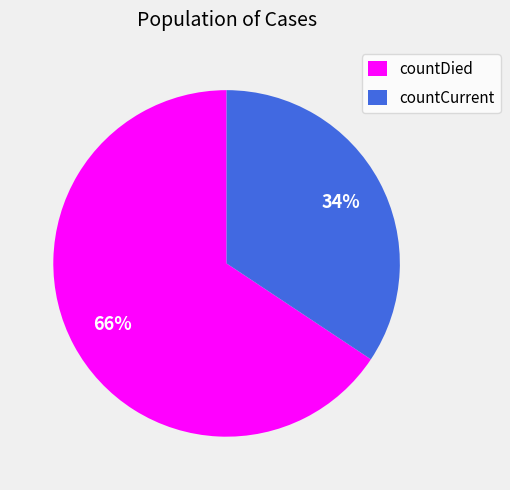

Does countCurrent represent more than half of the total?

No